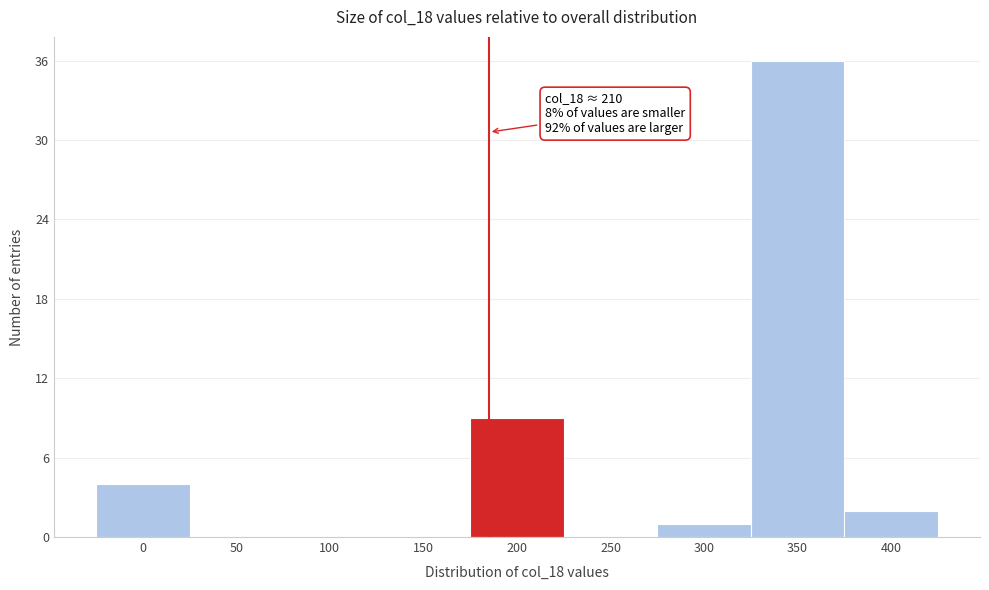

Reading left to right, transcribe all the data shown in this chart.

0=4	50=0	100=0	150=0	200=9	250=0	300=1	350=36	400=2